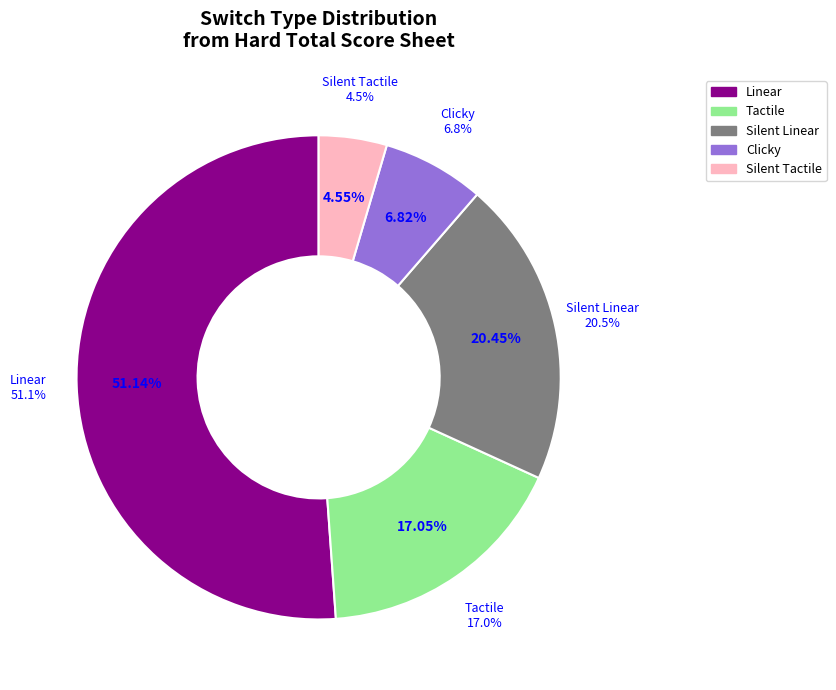

To the nearest percent, what percentage of the pie is Tactile?

17%